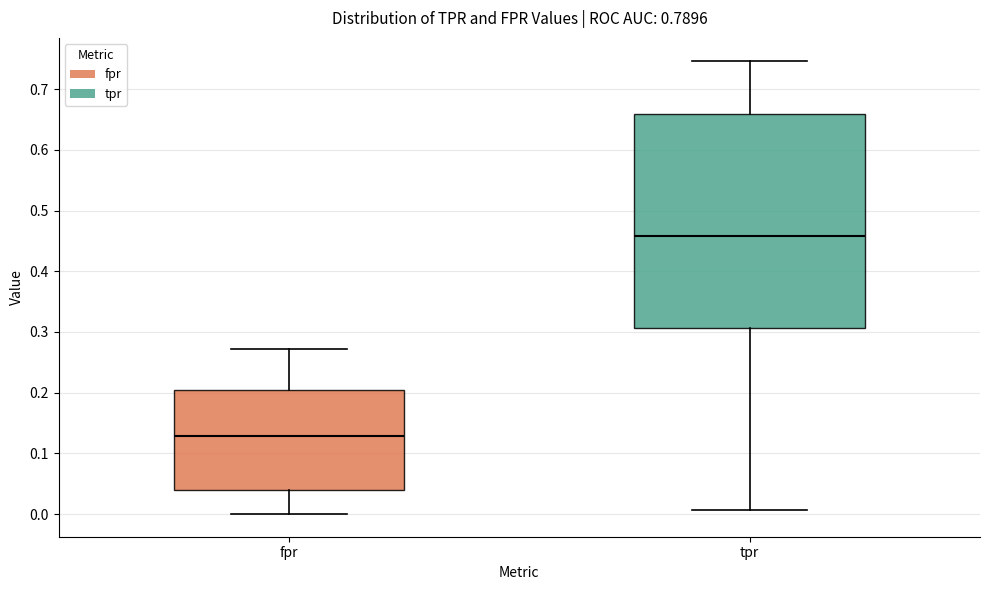

Reading left to right, transcribe this box plot: for each box, give where its median line is, the range the box spans, and where its two whiskers end, as read against the y-axis. The values are not printed on the chart, so give them approximately, as read against the axis.

fpr: median 0.13, box 0.04 to 0.20, whiskers 0.00 to 0.27
tpr: median 0.46, box 0.31 to 0.66, whiskers 0.01 to 0.75